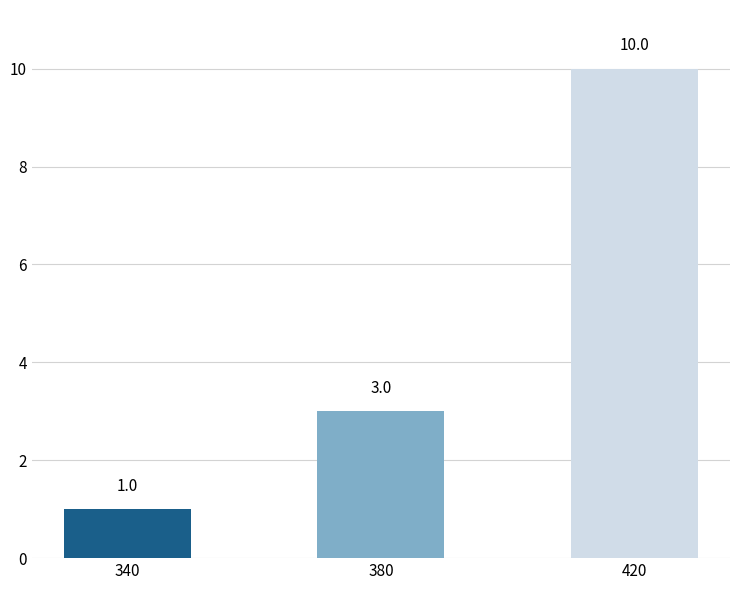

How many values are between 1 and 10?

3